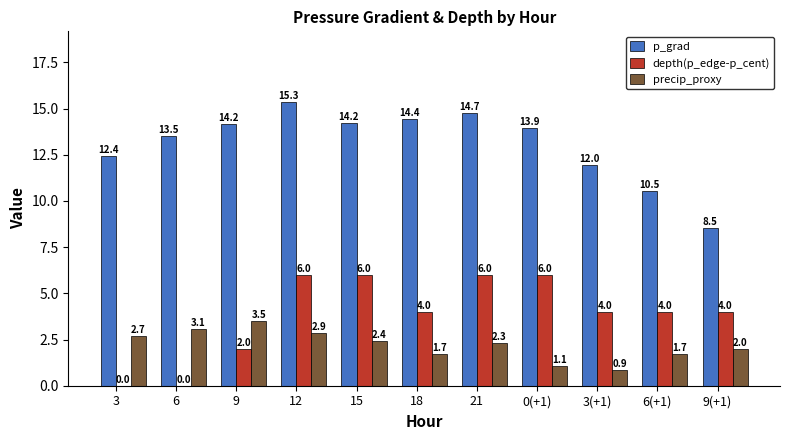

Where is depth(p_edge-p_cent) nearest to the value 3?

9